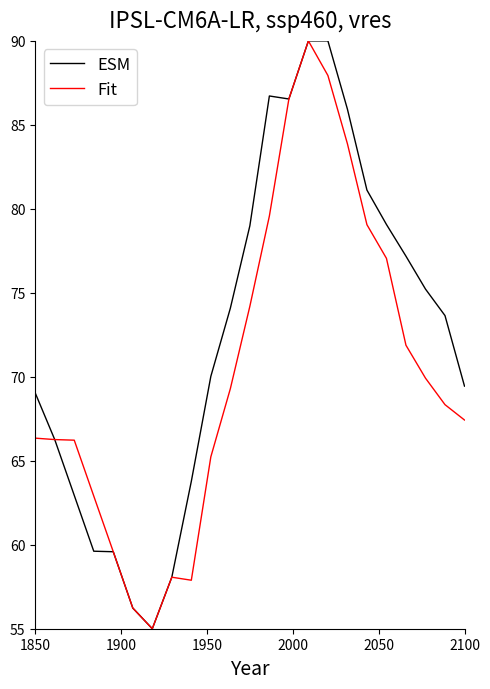

Rank the series by their average value, from highest to lowest.

ESM, Fit